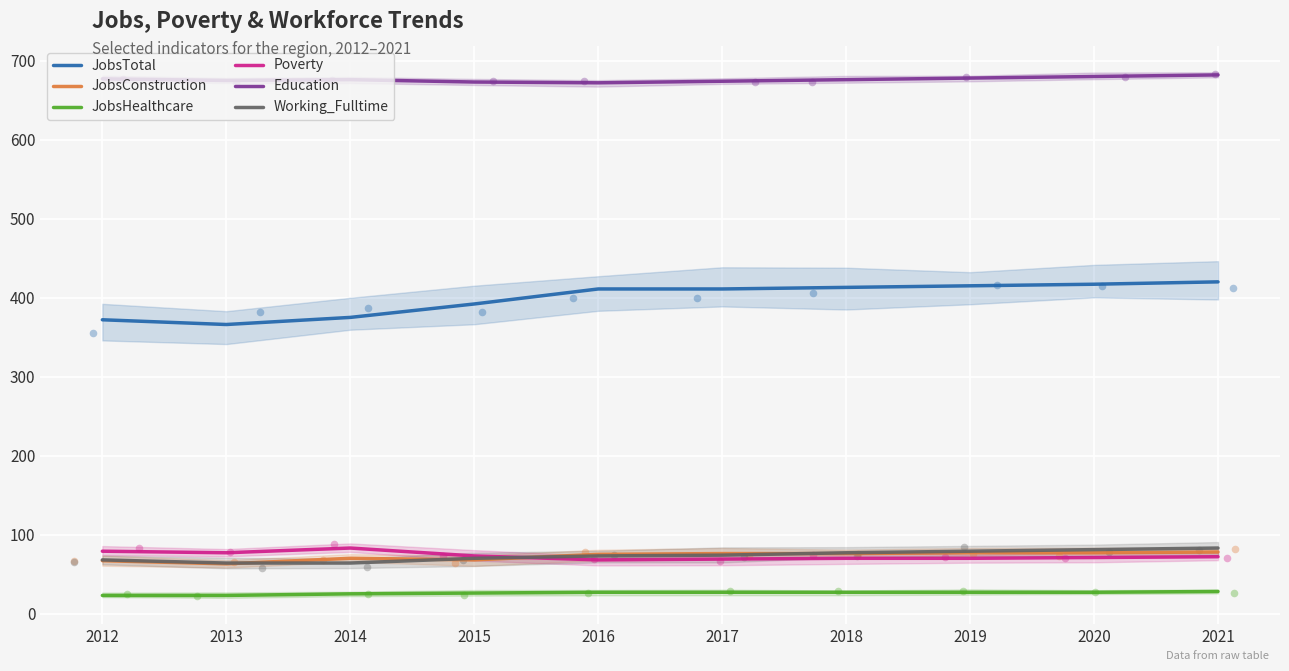

Is the value of JobsTotal at 2019 greater than the value of JobsHealthcare at 2016?

Yes